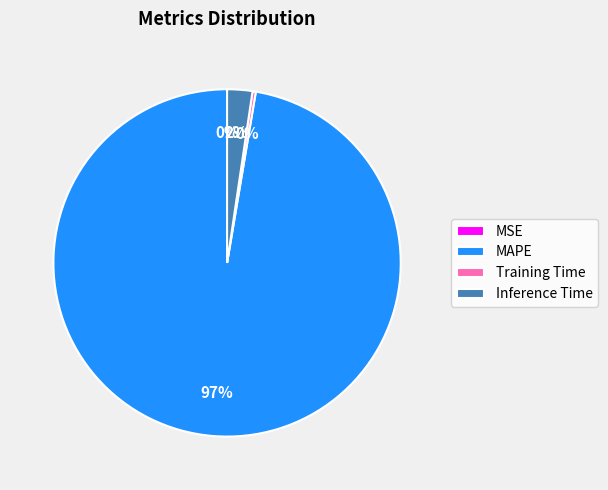

Which category accounts for the majority?

MAPE